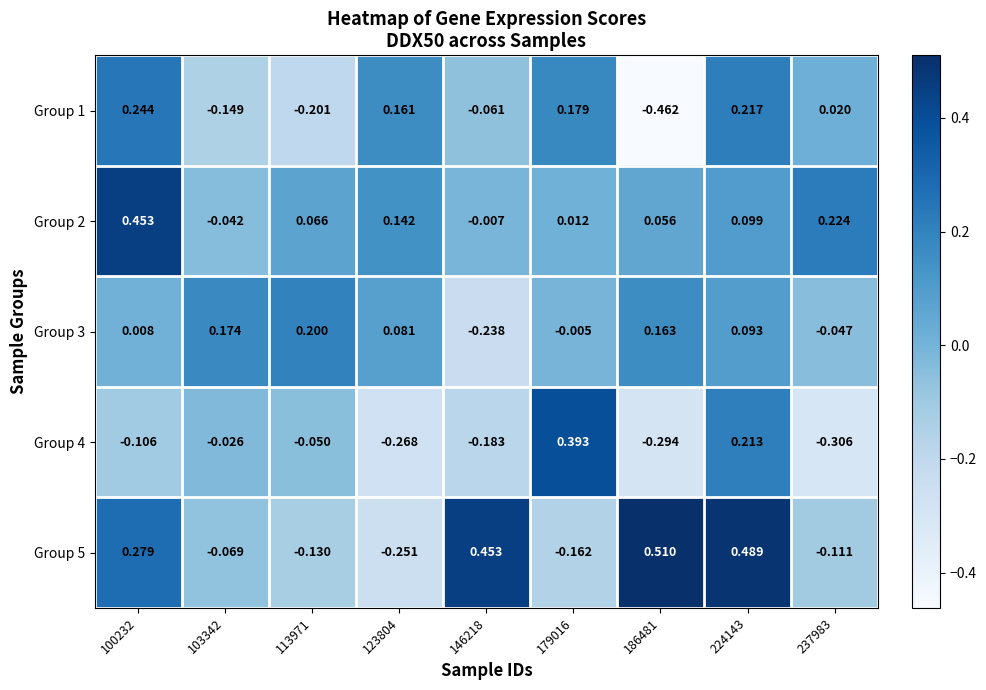

Rank the series at 103342 from lowest to highest value.

Group 1, Group 5, Group 2, Group 4, Group 3